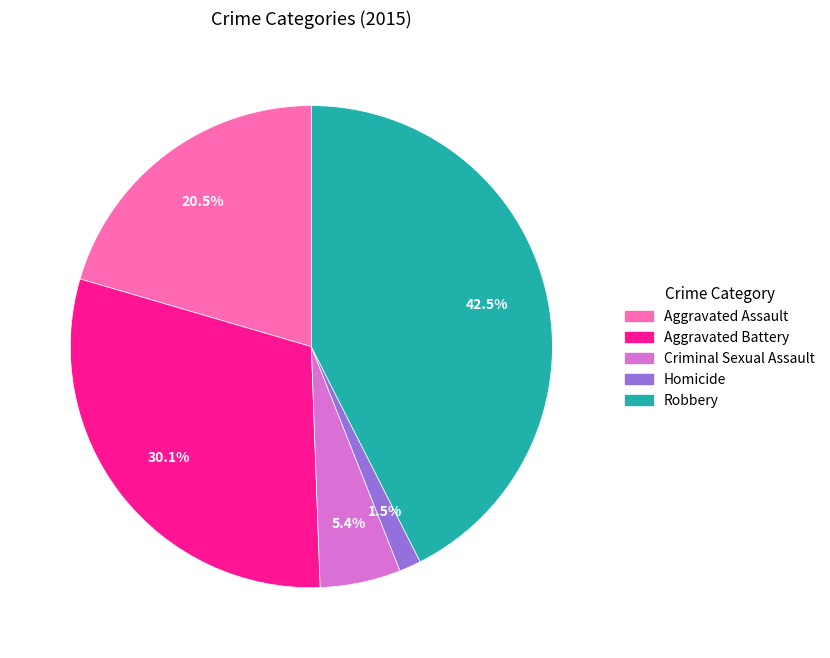

To the nearest percent, what is the average slice percentage?

20%